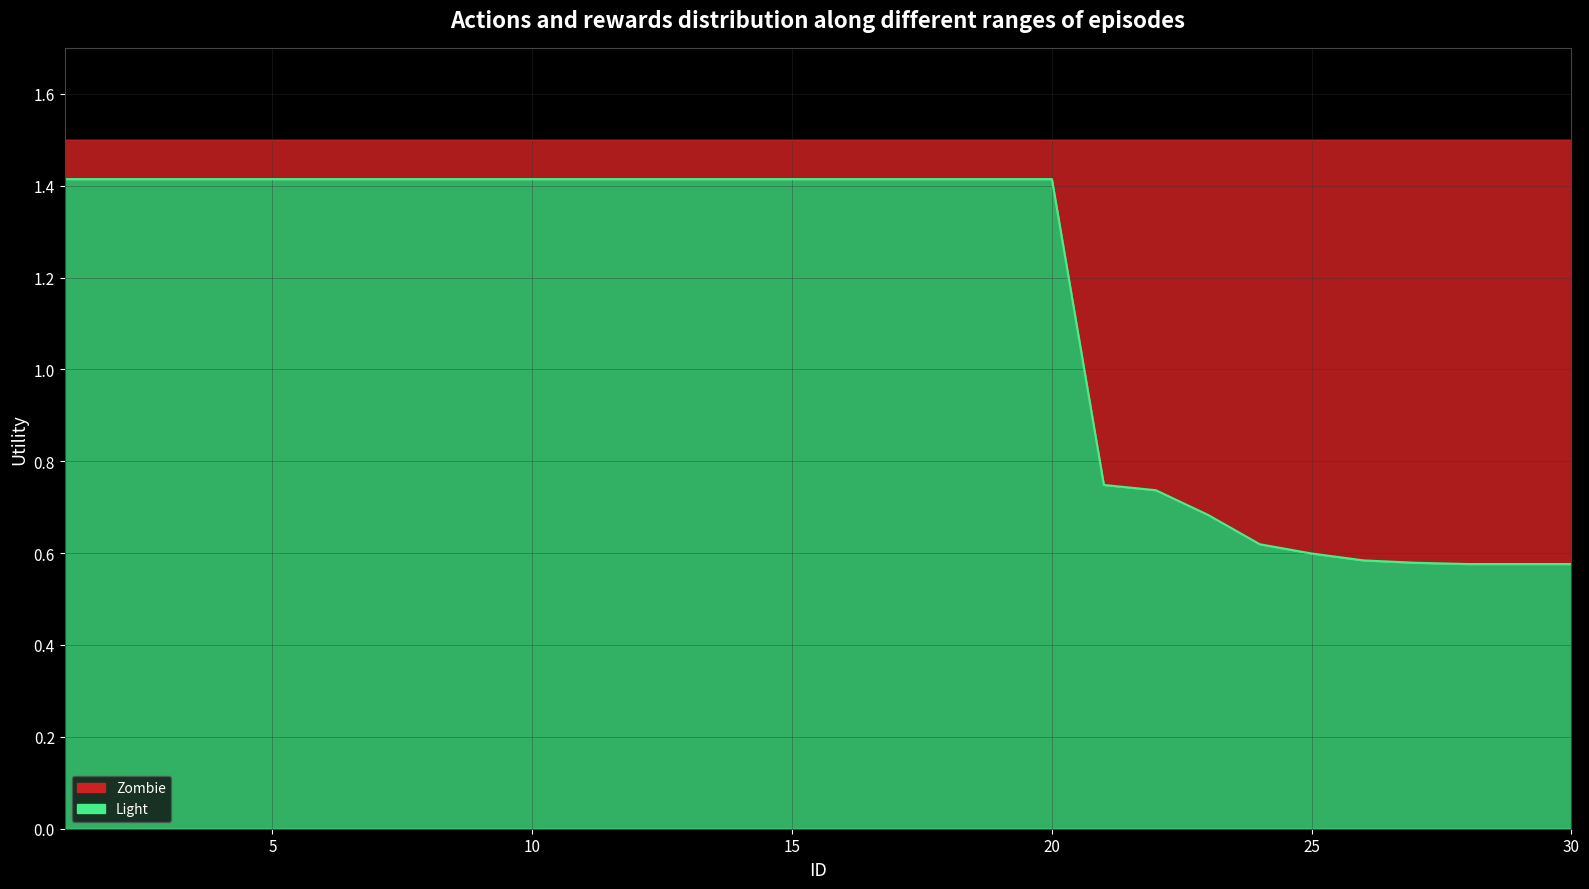

Which label corresponds to the largest value in the chart?

1